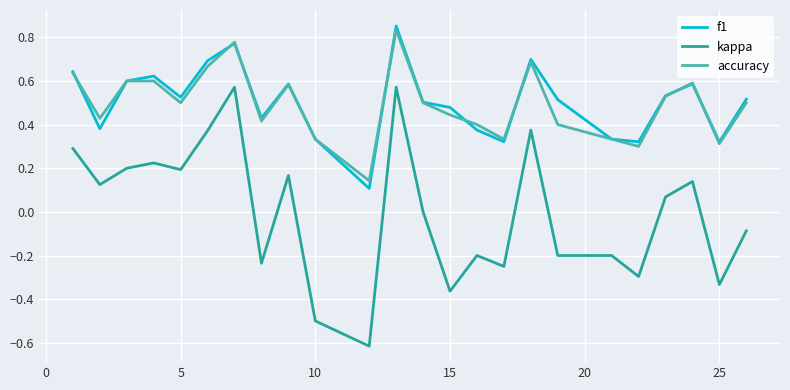

Which series has the largest range (max minus min)?

kappa